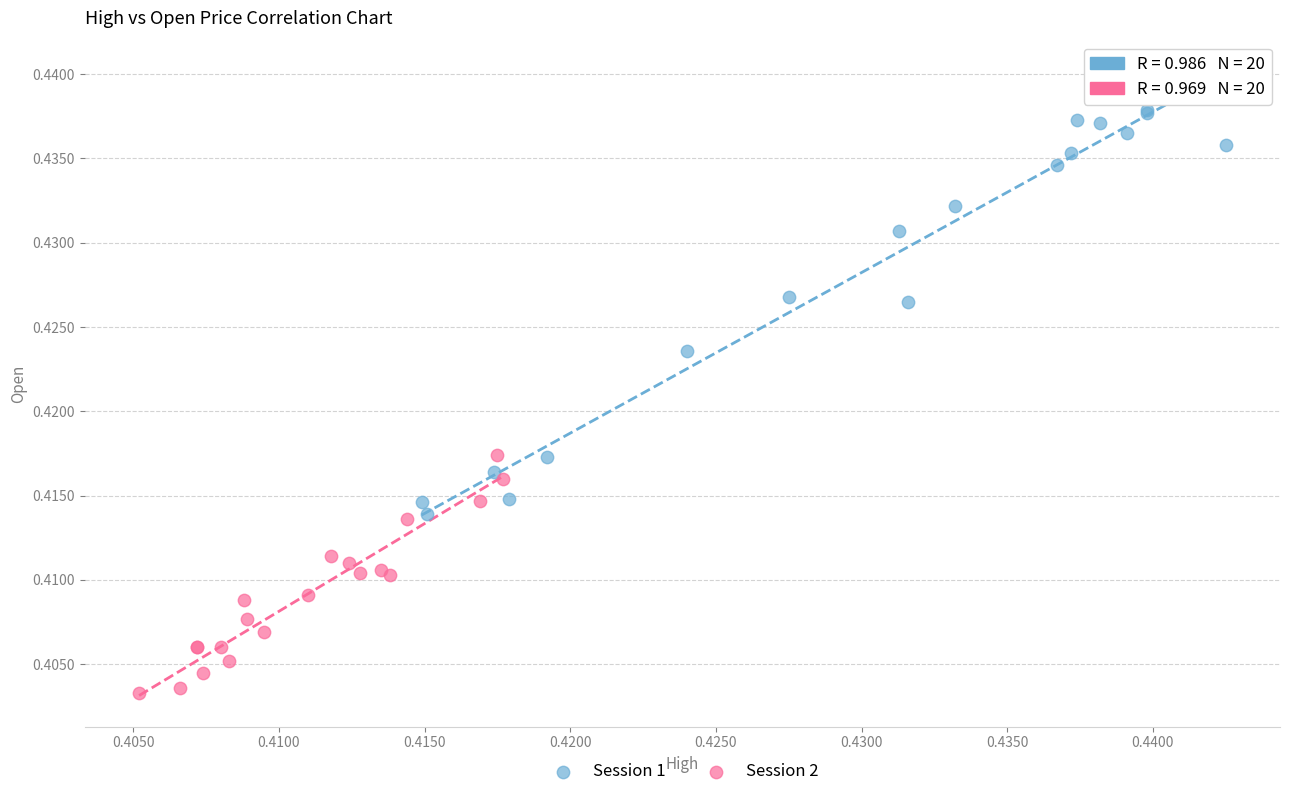

Which series contains the highest Y value?

Session 1